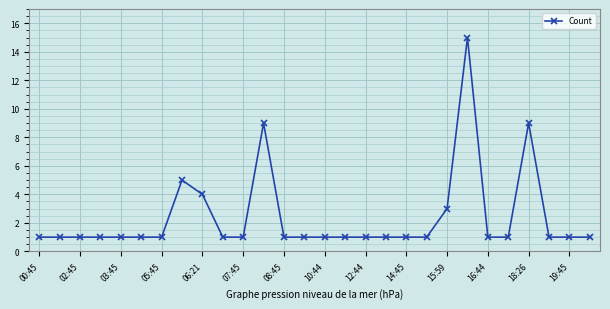

What is the difference between the maximum and minimum values?

14